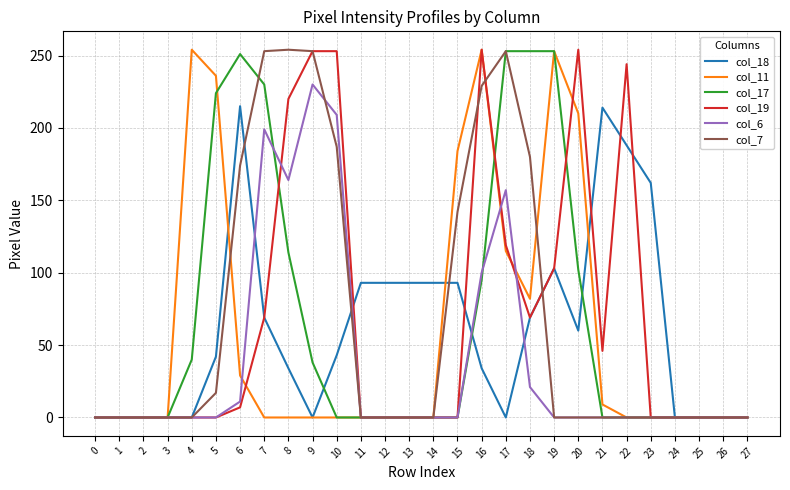

At which category is the sum across all series the highest?

16